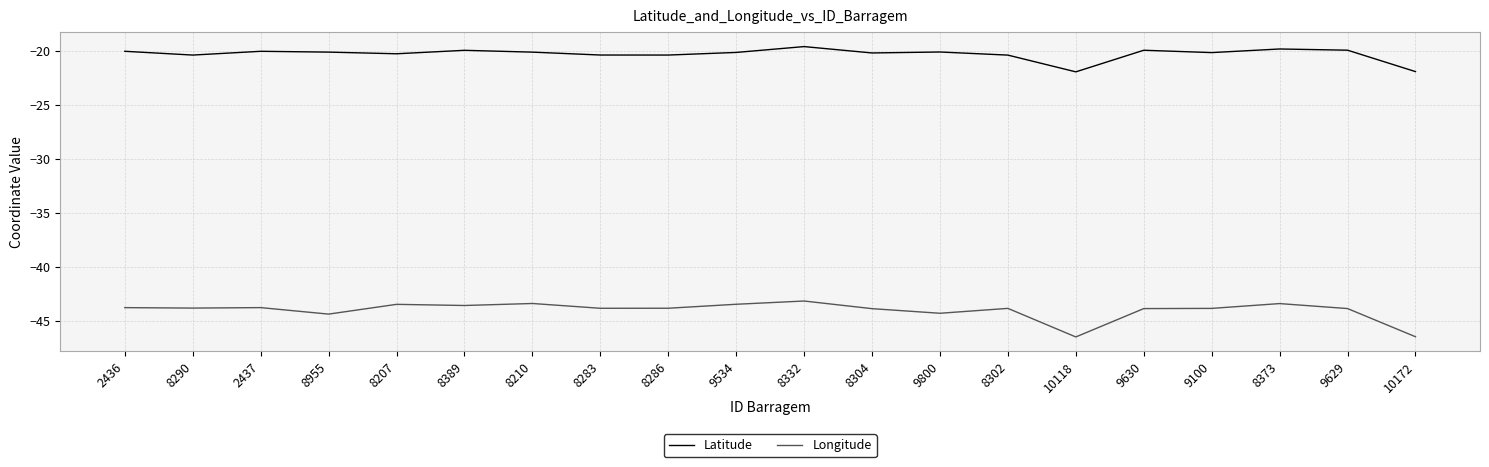

Is this an area chart (filled region under the line)?

No